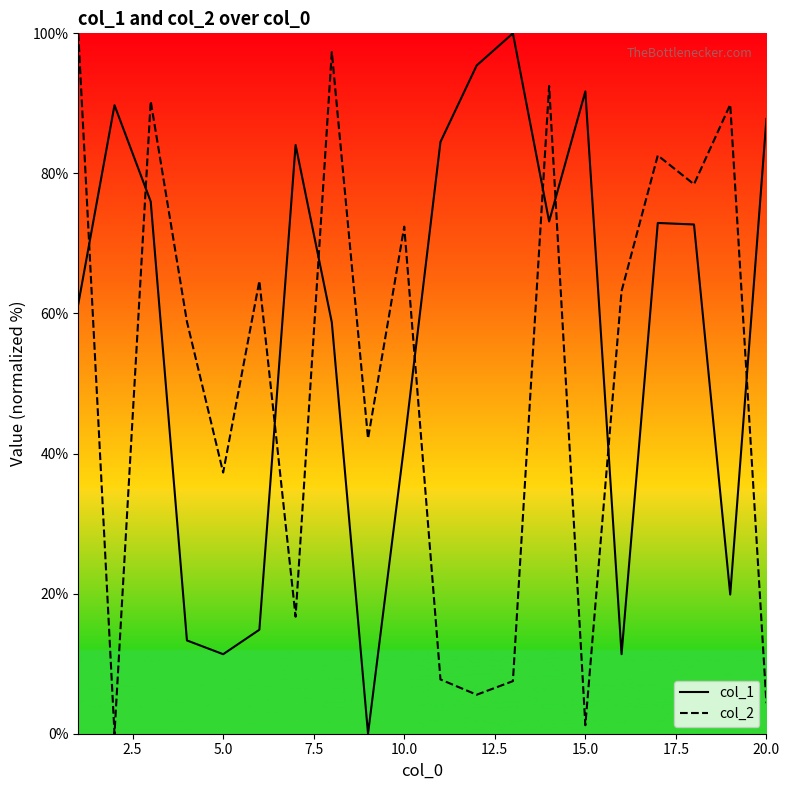

What is the difference between the maximum and minimum values in the col_1 series?

100.0